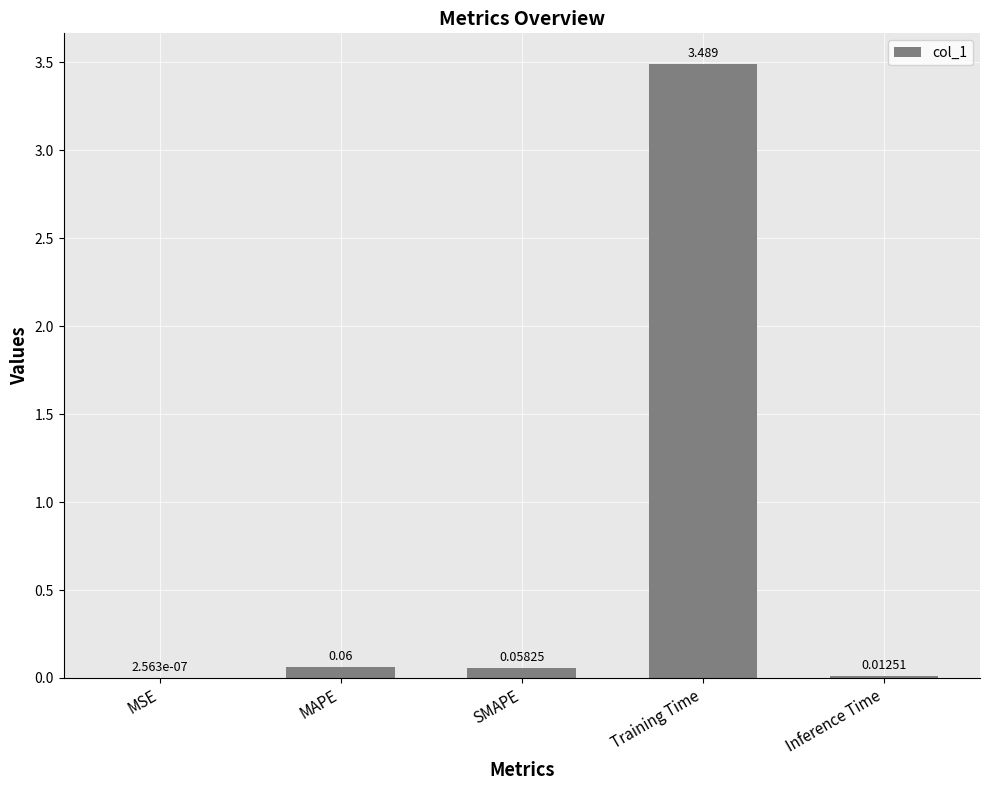

Between Training Time and MAPE, which is larger?

Training Time